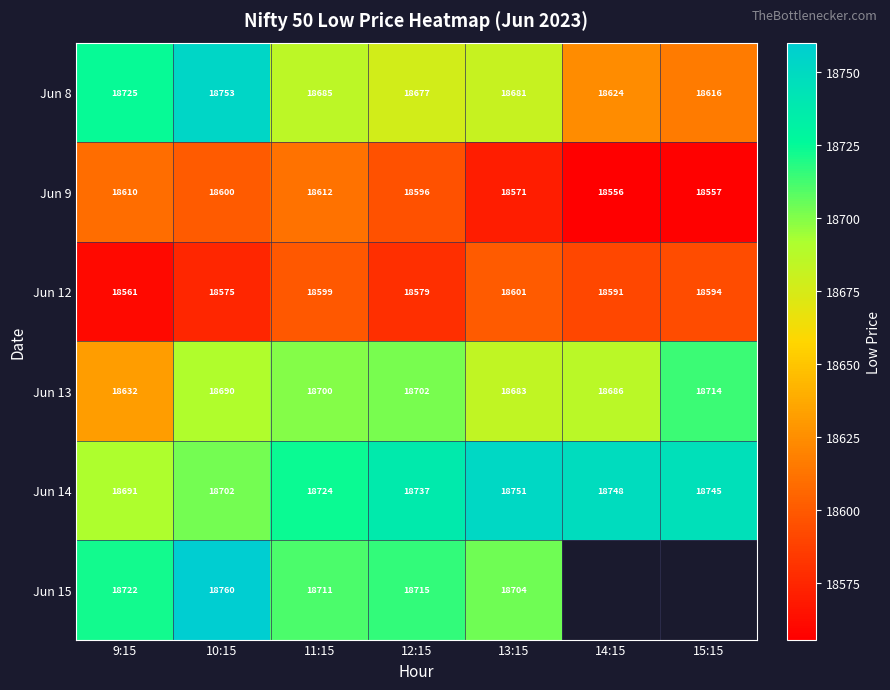

Rank the categories by Jun 9 value from lowest to highest.

14:15, 15:15, 13:15, 12:15, 10:15, 9:15, 11:15